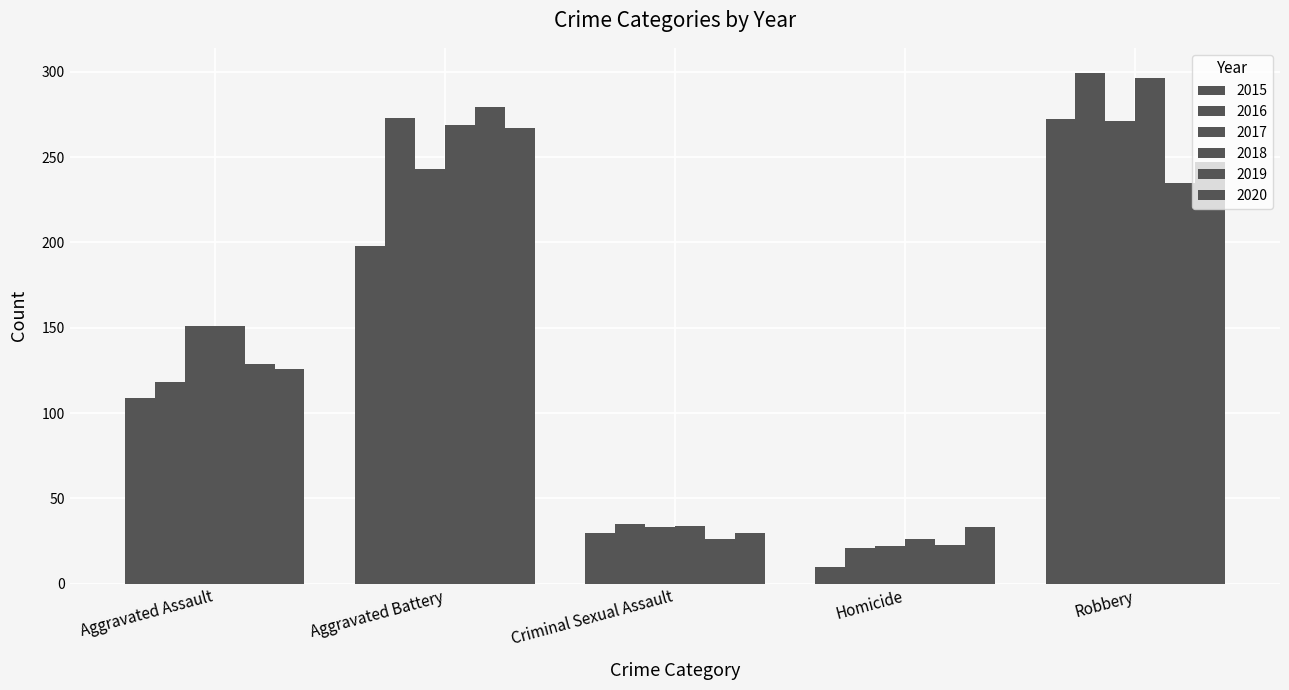

How many data points in 2017 are less than 151?

2